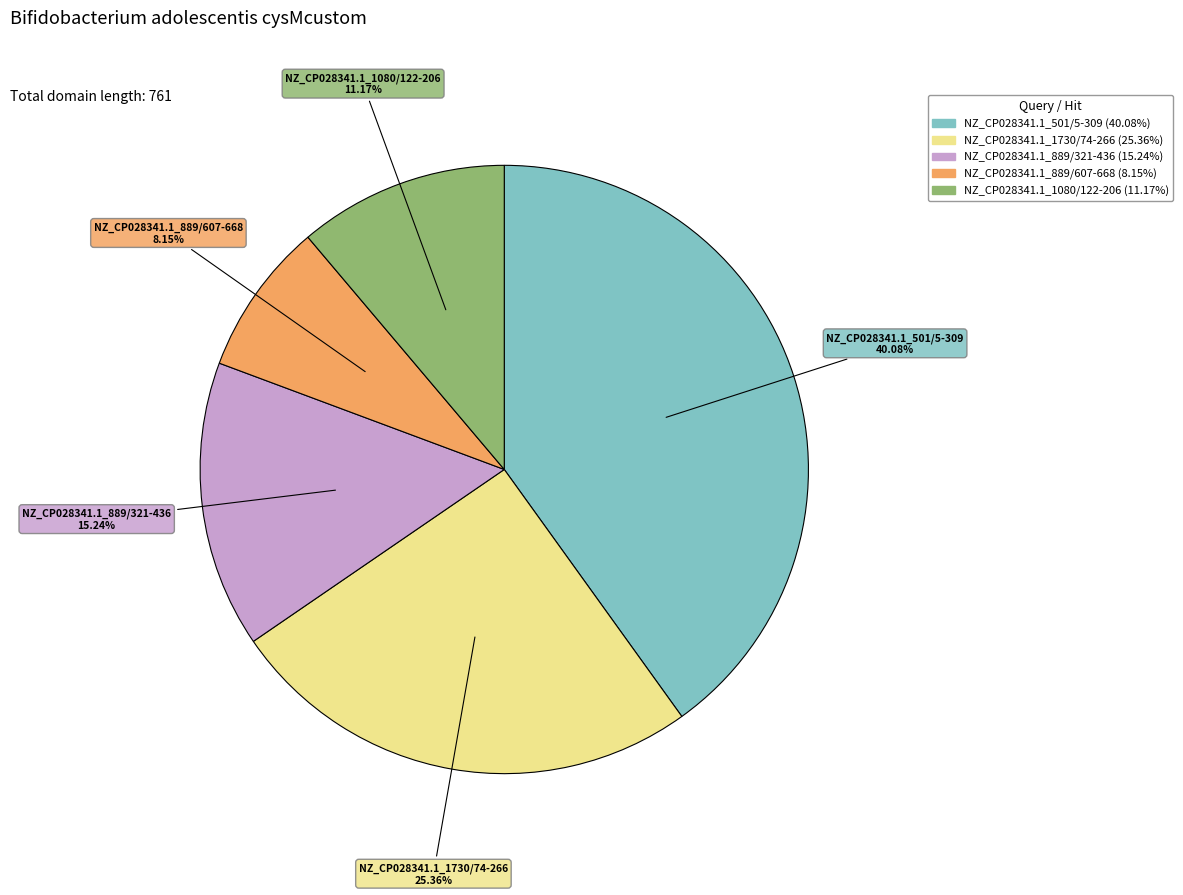

To the nearest percent, what portion does NZ_CP028341.1_1730/74-266 represent?

25%